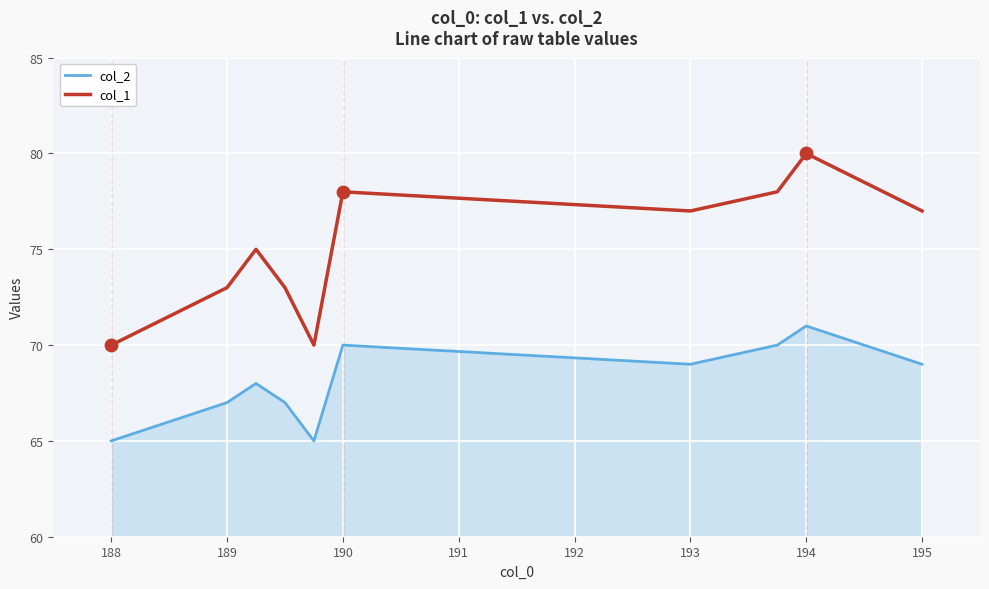

What are all the series names shown in the legend?

col_2, col_1